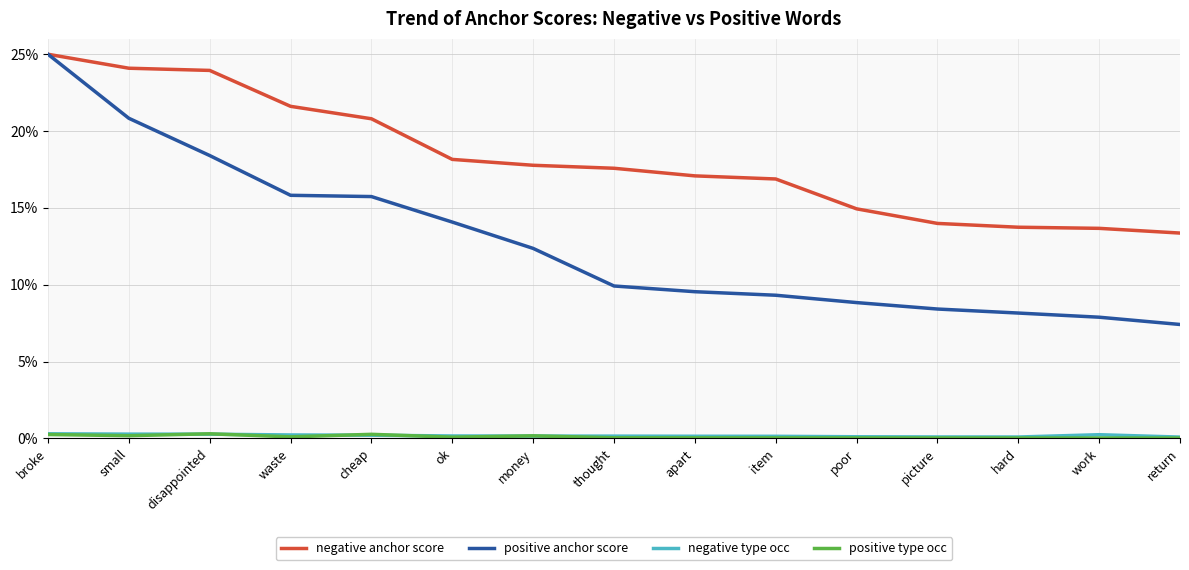

Which series has the widest spread of values?

positive anchor score